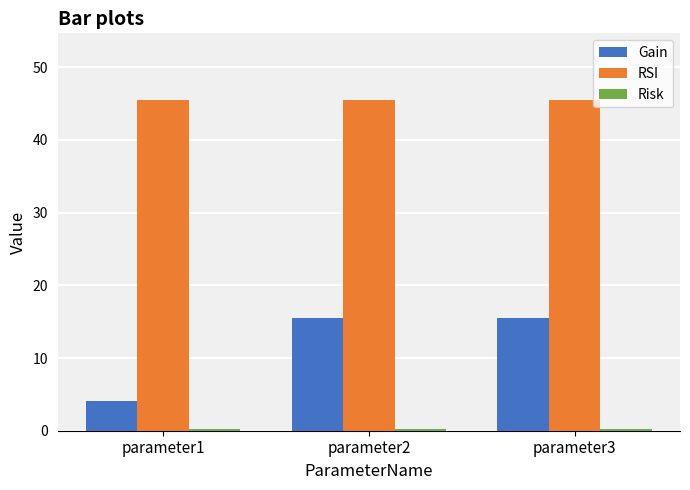

The Gain series shows 6.4 at parameter2. True or false?

False